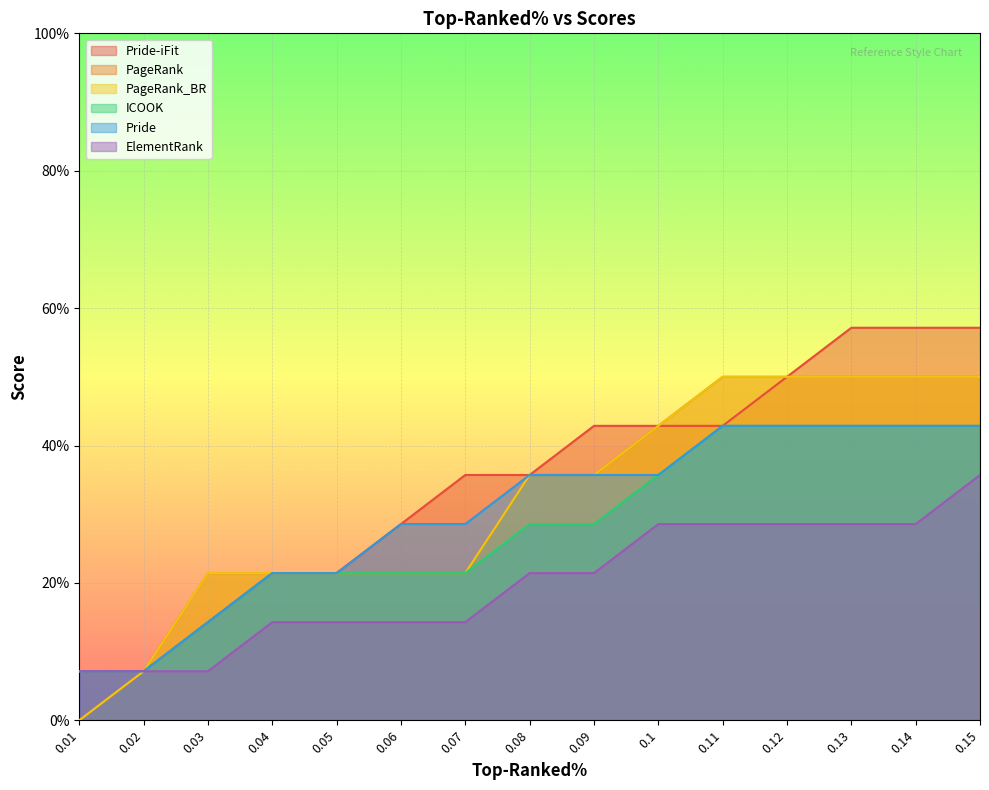

At how many categories does at least one series exceed 0?

15